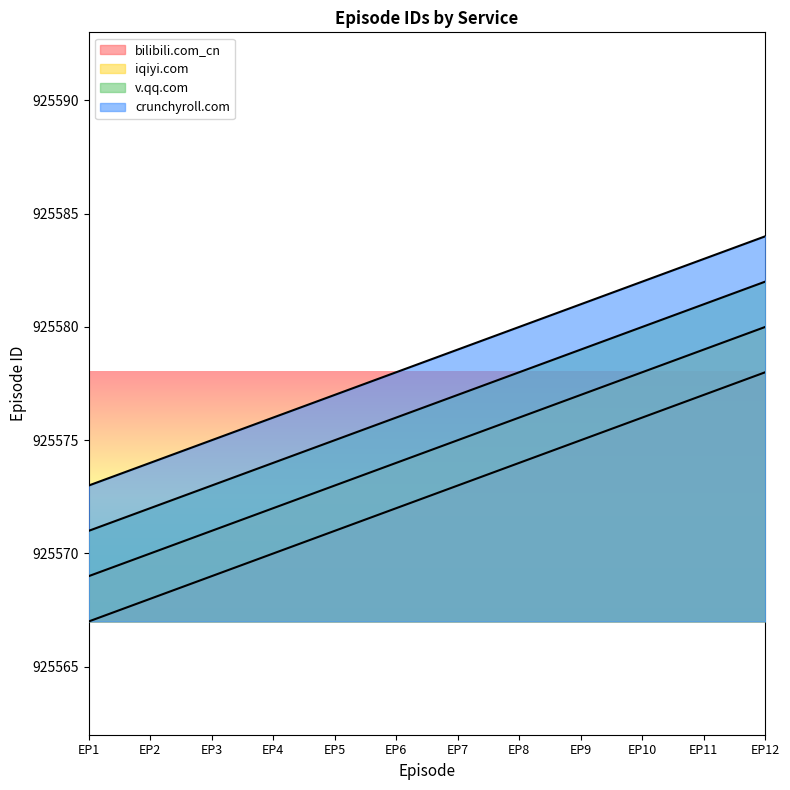

At which label does bilibili.com_cn first exceed 925573?

EP8